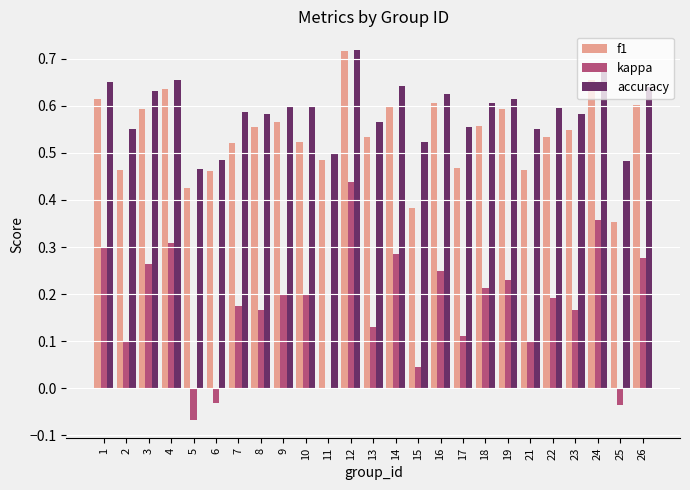

Which category has the highest value in the f1 series?

12